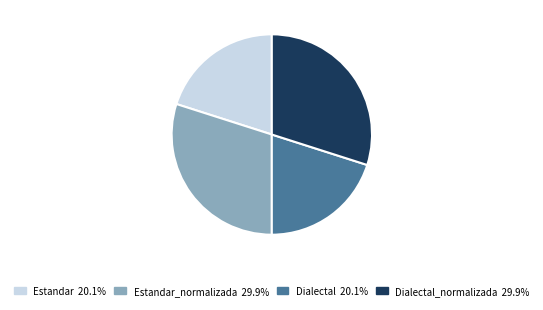

Is there a majority slice in this chart?

No